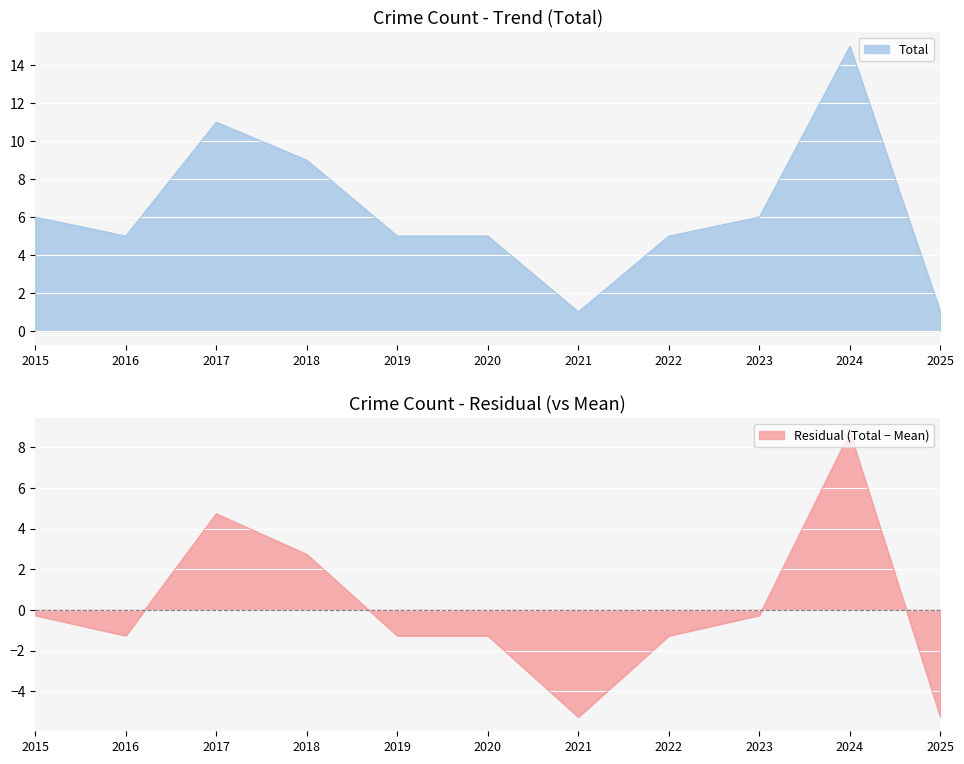

True or false: Total has a value of 1 at 2021.

True